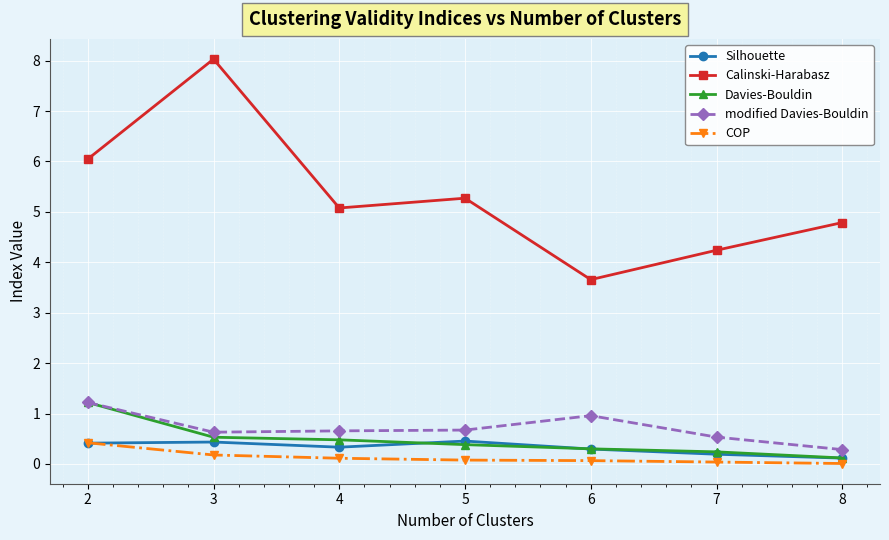

True or false: Davies-Bouldin and Calinski-Harabasz intersect in this chart.

False